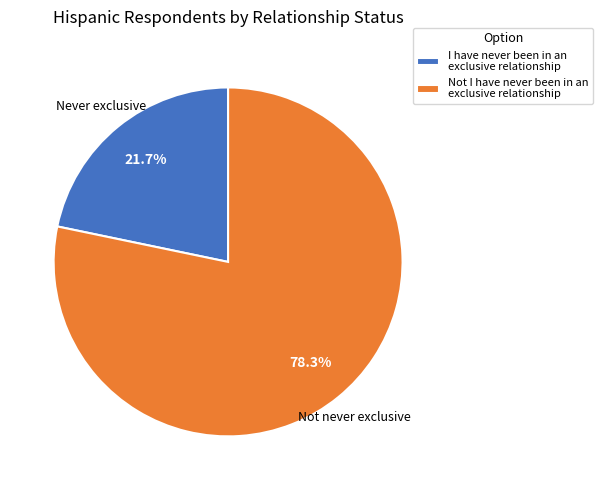

What percentage is the Not I have never been in an exclusive relationship slice, to the nearest percent?

78%